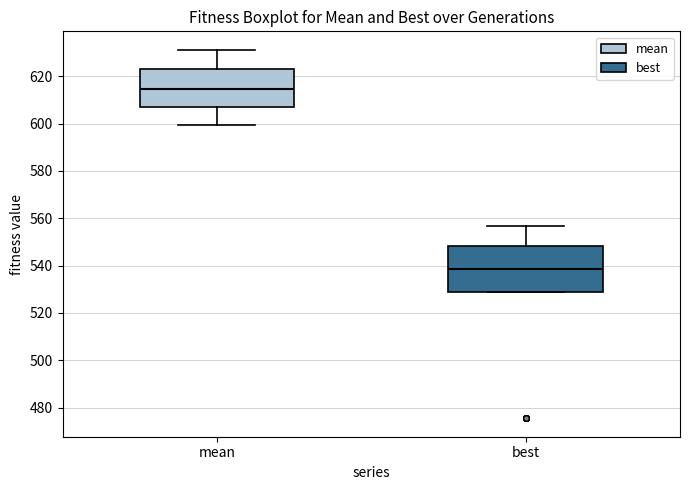

Reading left to right, read every box against the y-axis: the position of its median line, the range the box covers, and the ends of its whiskers. The values are not printed on the chart, so give them approximately, as read against the axis.

mean: median 614, box 606 to 622, whiskers 600 to 632
best: median 538, box 528 to 548, whiskers 528 to 556